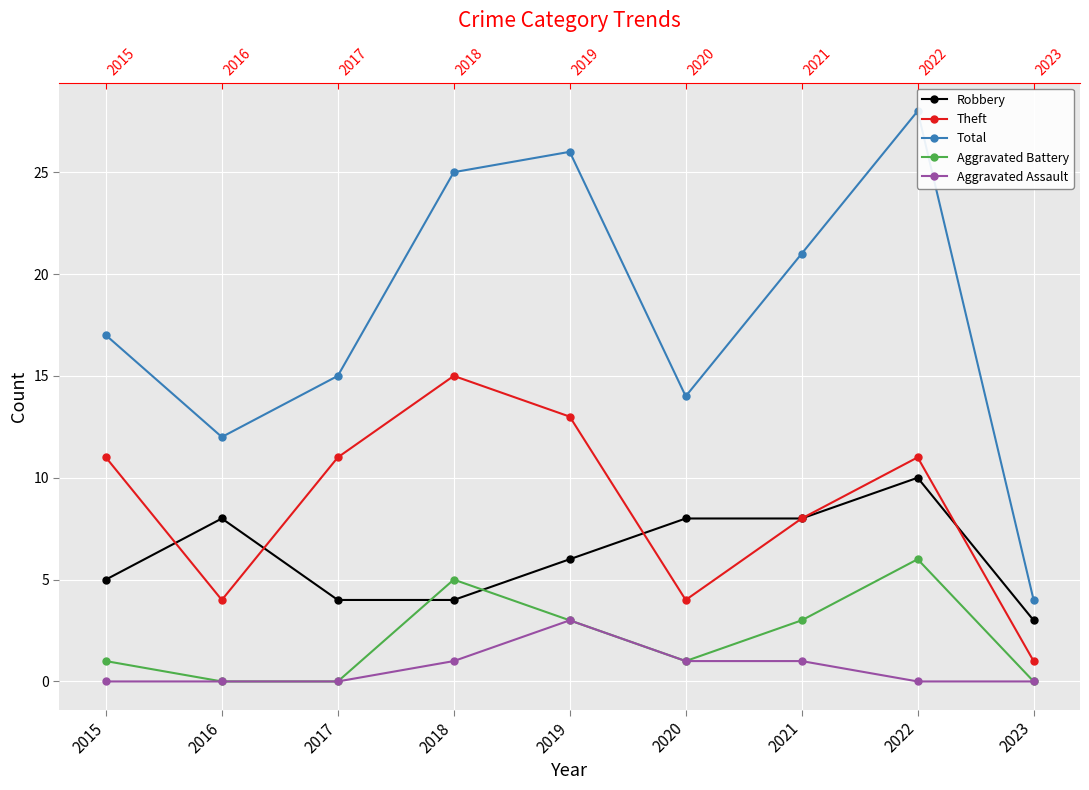

What is the total value across all series at 2021?

41